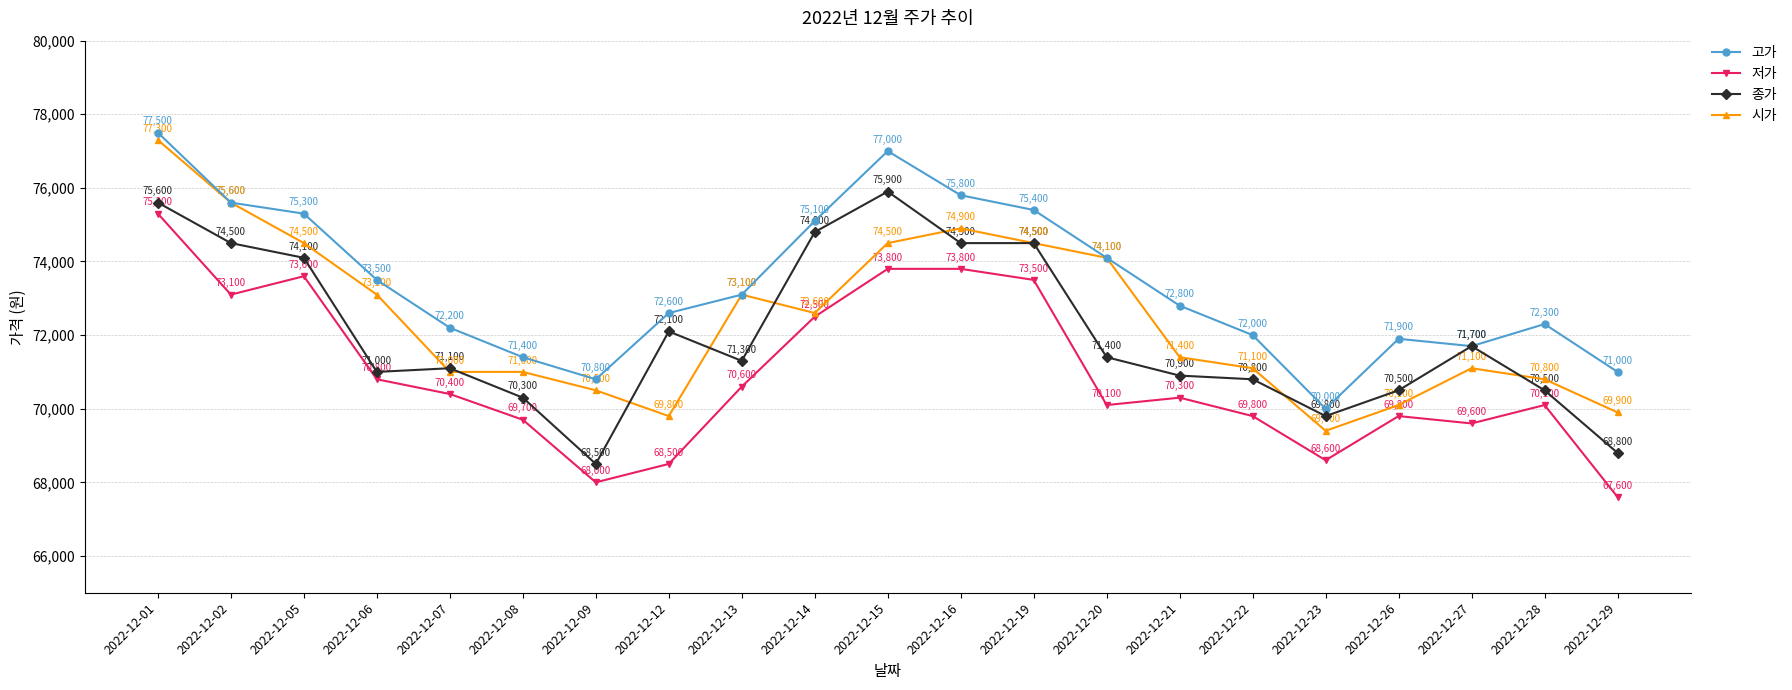

Between 2022-12-06 and 2022-12-09, which series saw the biggest shift?

저가